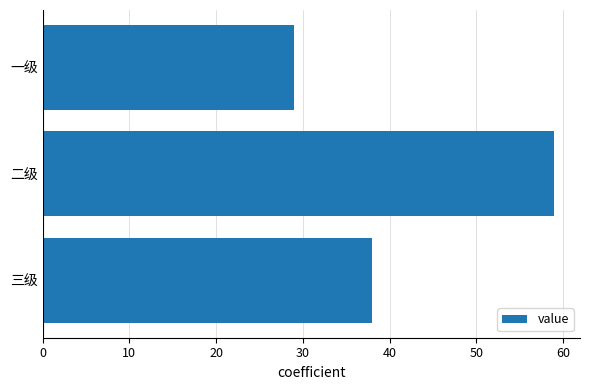

What is the minimum value shown in the chart?

29